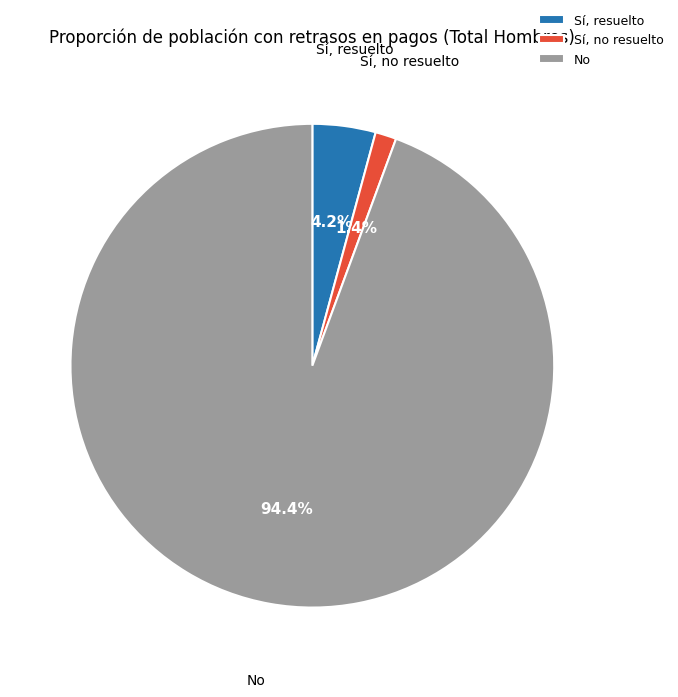

Which slice represents more than half of the pie?

No